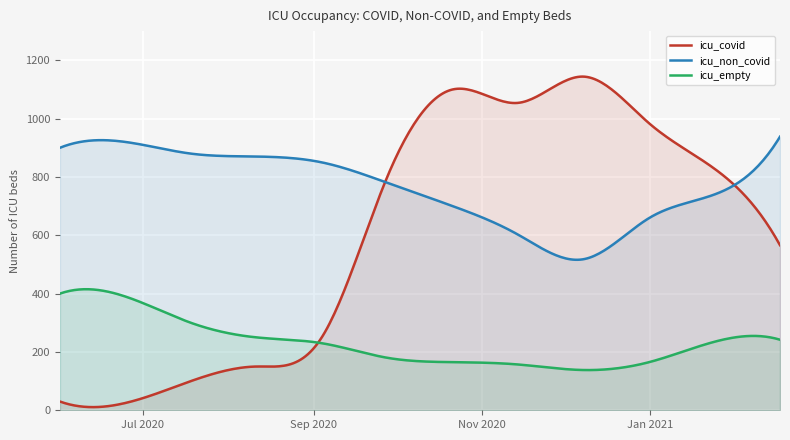

Is the value of icu_non_covid at 2020-08-01 greater than the value of icu_covid at 2021-01-31?

No